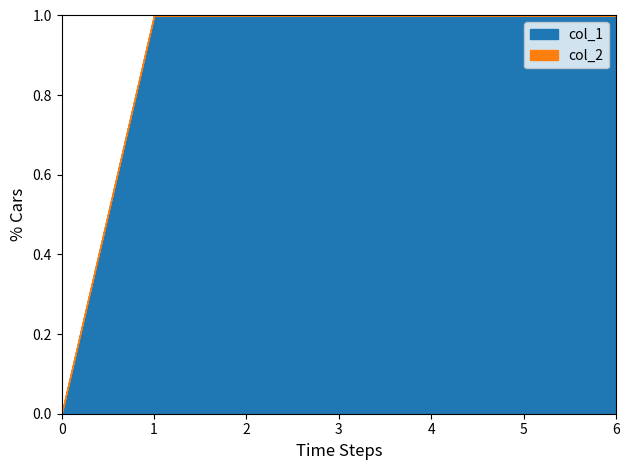

Rank the series at 1438610555 from highest to lowest value.

col_1, col_2